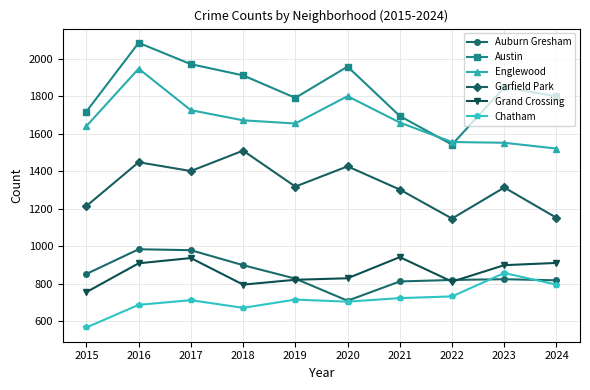

Which series changed the most between 2017 and 2021?

Austin